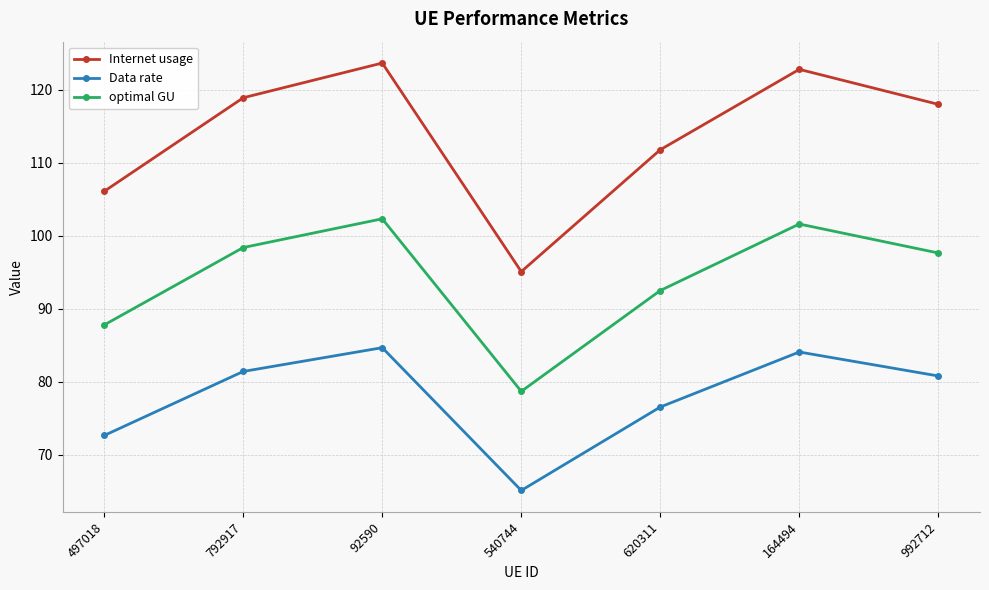

What is the label of the 4th point from the right?

540744